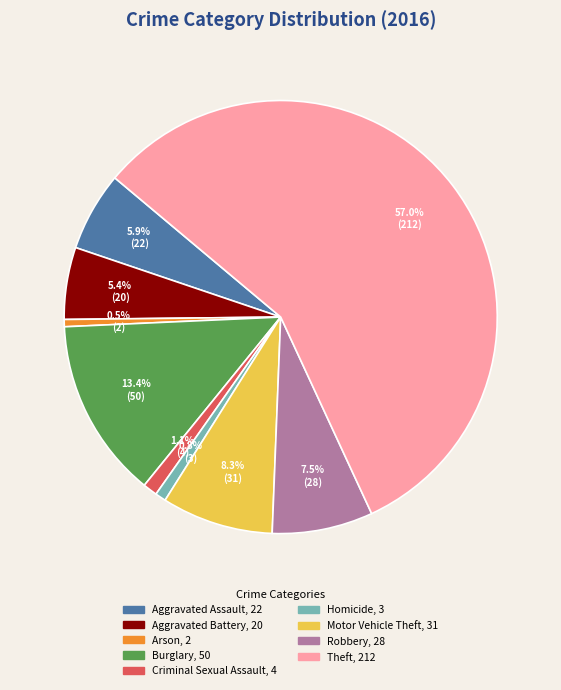

Is it true that Theft is 57% of the pie?

True